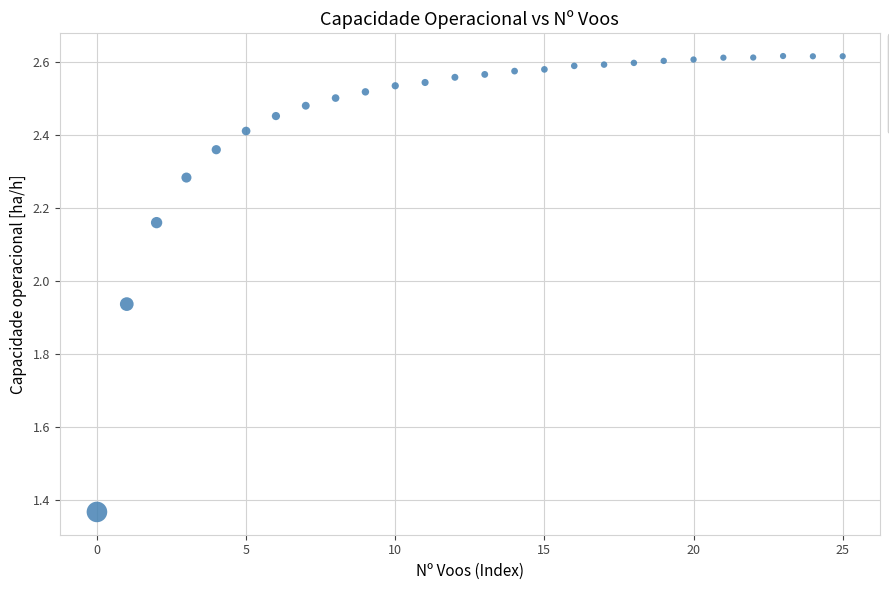

What is the range of Y values (max minus min)?

1.2